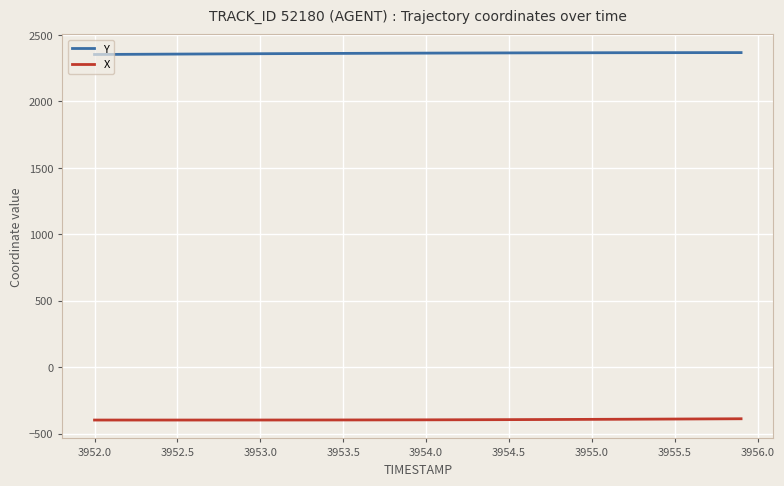

Rank the series by their average value, from highest to lowest.

Y, X